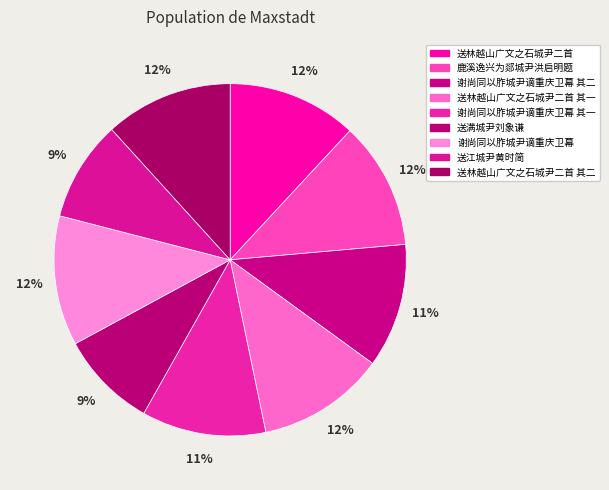

Is the sum of 送林越山广文之石城尹二首 其二 and 送林越山广文之石城尹二首 其一 greater than half?

No